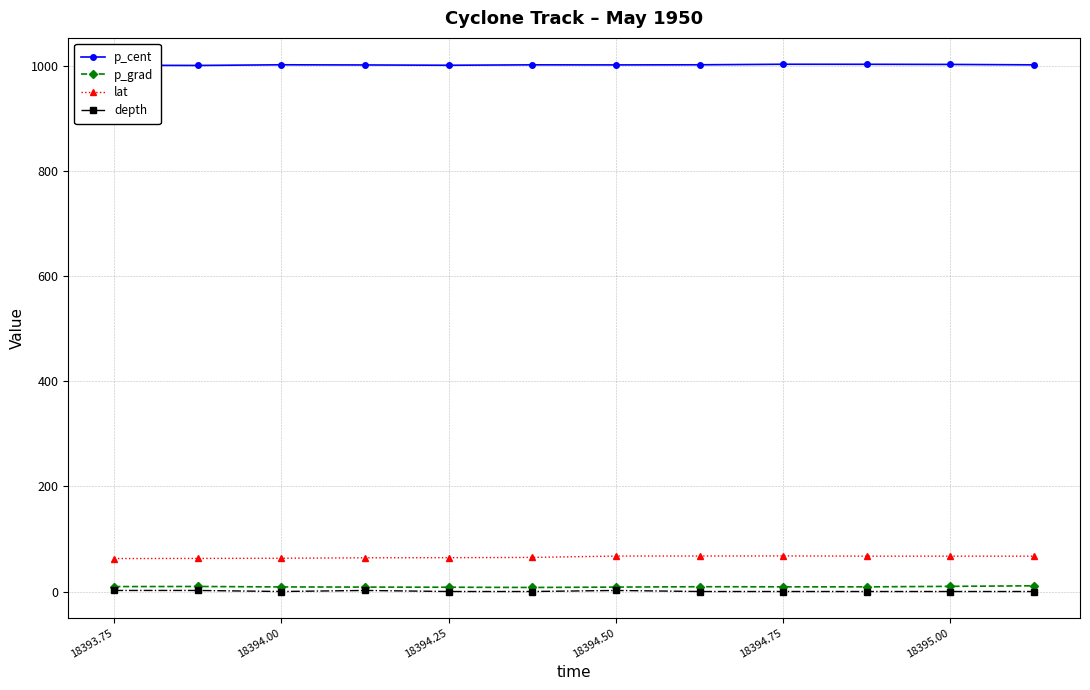

How many categories are shown in the chart?

12